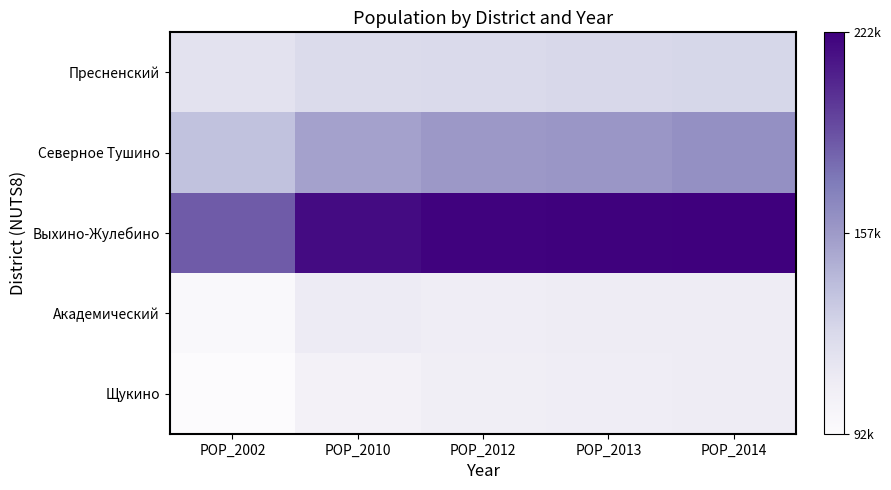

Reading left to right, list all the values displayed in this chart.

Пресненский: POP_2002=116500	POP_2010=123300	POP_2012=124015	POP_2013=124947	POP_2014=125764
Северное Тушино: POP_2002=137600	POP_2010=153400	POP_2012=157569	POP_2013=158479	POP_2014=162050
Выхино-Жулебино: POP_2002=185600	POP_2010=217100	POP_2012=220711	POP_2013=221137	POP_2014=221807
Академический: POP_2002=95000	POP_2010=109100	POP_2012=107628	POP_2013=107836	POP_2014=108274
Щукино: POP_2002=91500	POP_2010=103100	POP_2012=106180	POP_2013=107269	POP_2014=108542